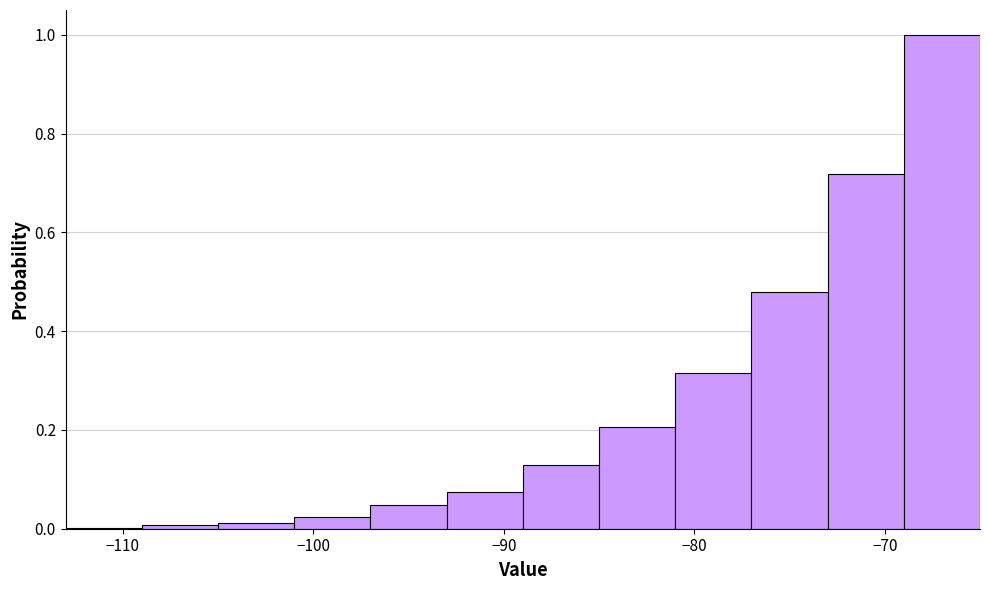

Reading left to right, list every bar in this chart as the range it spans on the x-axis followed by its height. The values are not printed on the chart, so give them approximately, as read against the axis.

-113 to -109: under 0.02
-109 to -105: under 0.02
-105 to -101: under 0.02
-101 to -97: 0.02
-97 to -93: 0.04
-93 to -89: 0.08
-89 to -85: 0.12
-85 to -81: 0.20
-81 to -77: 0.32
-77 to -73: 0.48
-73 to -69: 0.72
-69 to -65: 1.00